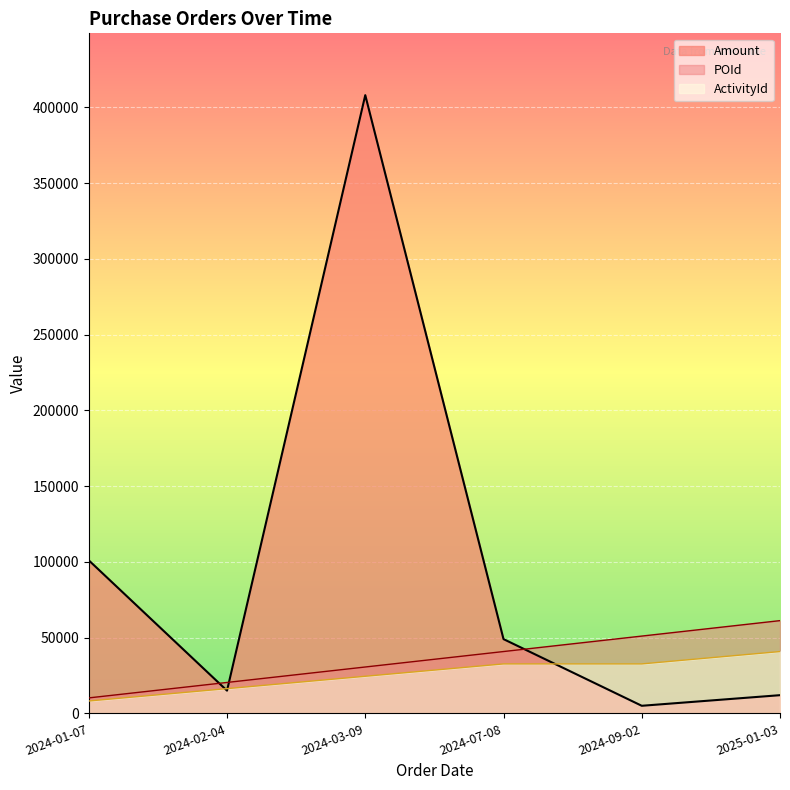

What is the label of the 4th point from the left?

2024-07-08